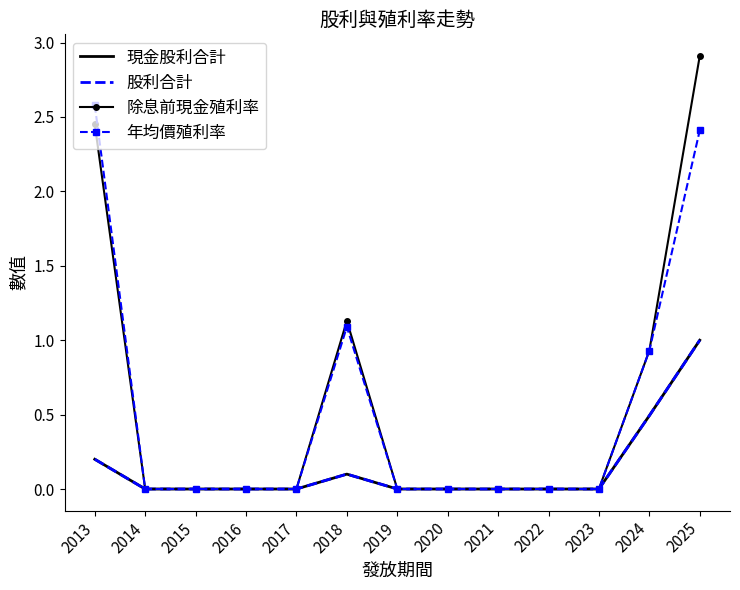

Which series has the largest total across all categories?

除息前現金殖利率